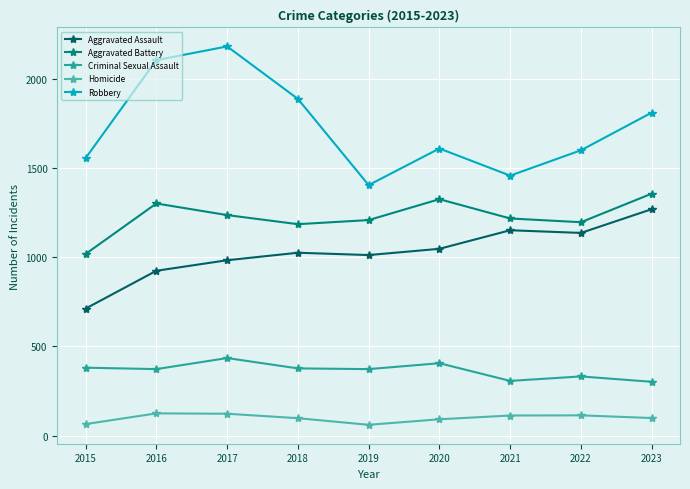

What is the sum of the Robbery values at 2019 and 2015?

2959